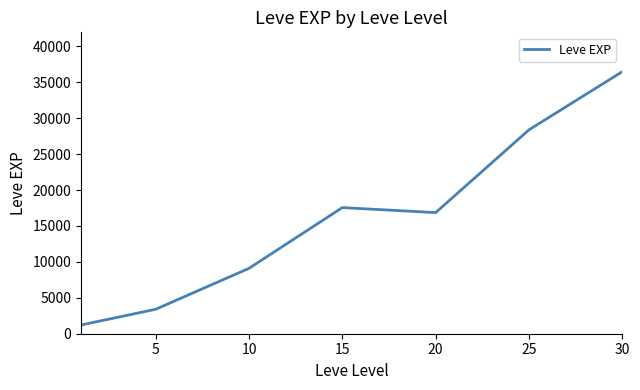

How many series are shown in this chart?

1